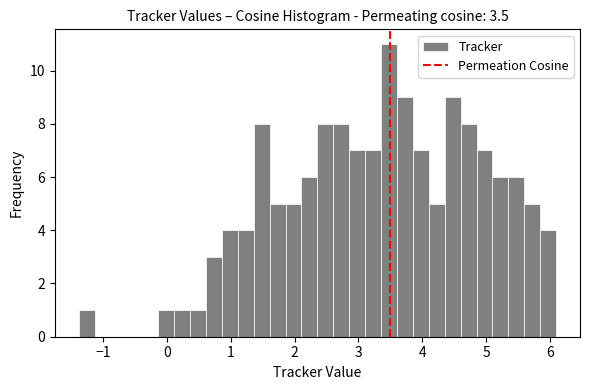

Around what value on the x-axis is the tallest bar? Give the approximate position of its centre, as read against the axis.

3.5